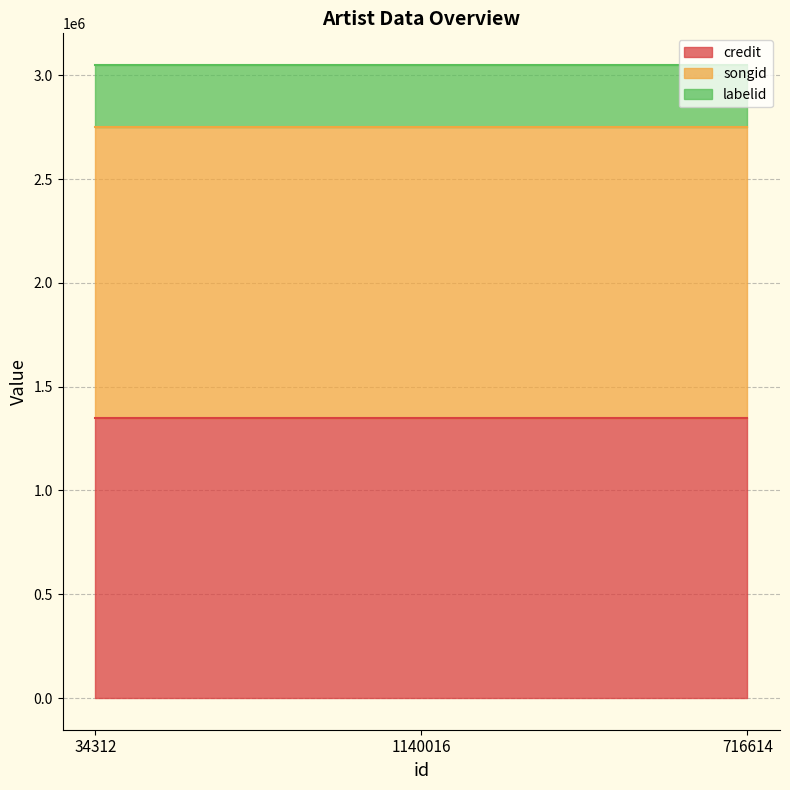

At 1140016, list the series in order from smallest to largest.

credit (line), songid (line), labelid (line)